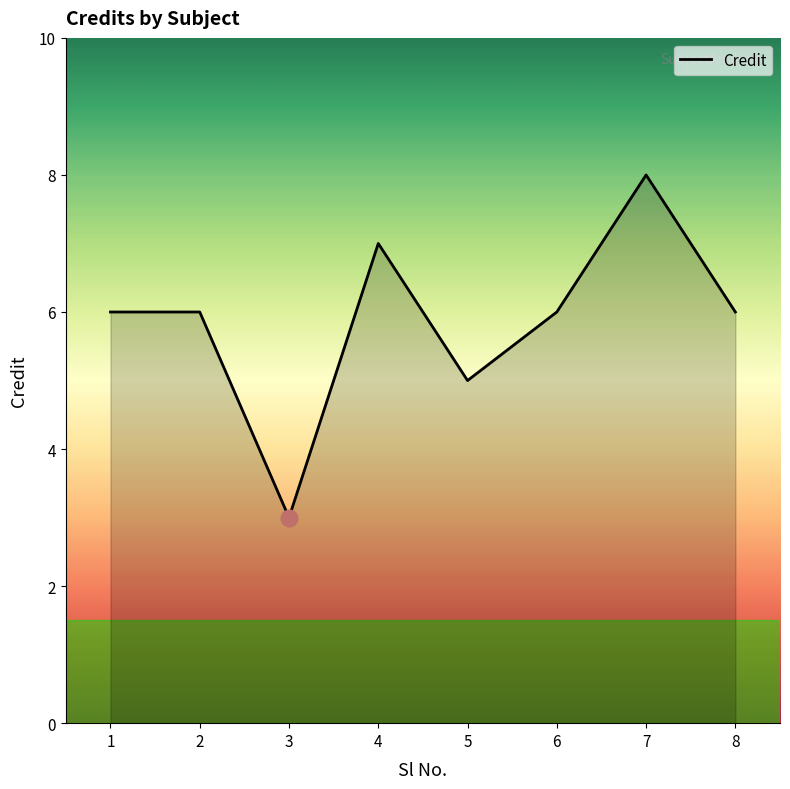

Reading right to left, list all the values displayed in this chart.

6	8	6	5	7	3	6	6